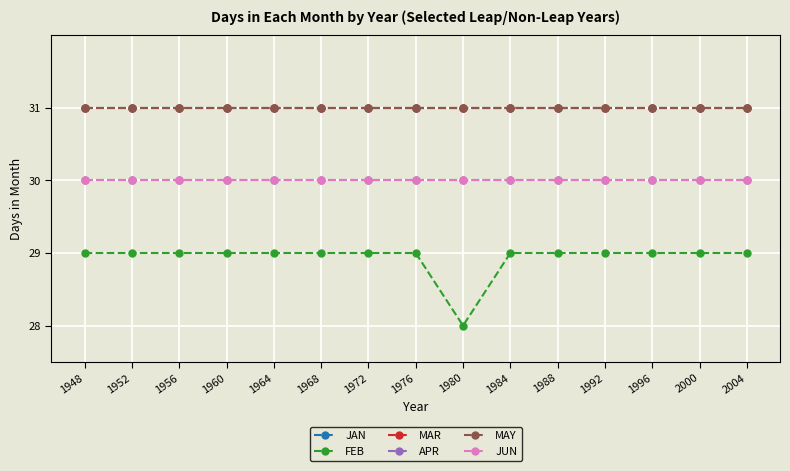

Reading left to right, transcribe all the data shown in this chart.

JAN: 31	31	31	31	31	31	31	31	31	31	31	31	31	31	31
FEB: 29	29	29	29	29	29	29	29	28	29	29	29	29	29	29
MAR: 31	31	31	31	31	31	31	31	31	31	31	31	31	31	31
APR: 30	30	30	30	30	30	30	30	30	30	30	30	30	30	30
MAY: 31	31	31	31	31	31	31	31	31	31	31	31	31	31	31
JUN: 30	30	30	30	30	30	30	30	30	30	30	30	30	30	30